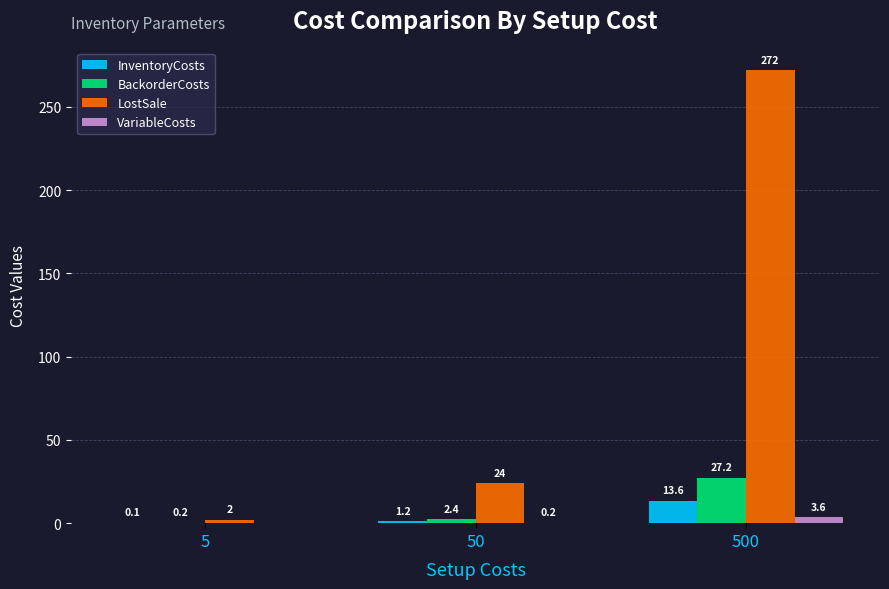

How many series are shown in this chart?

4